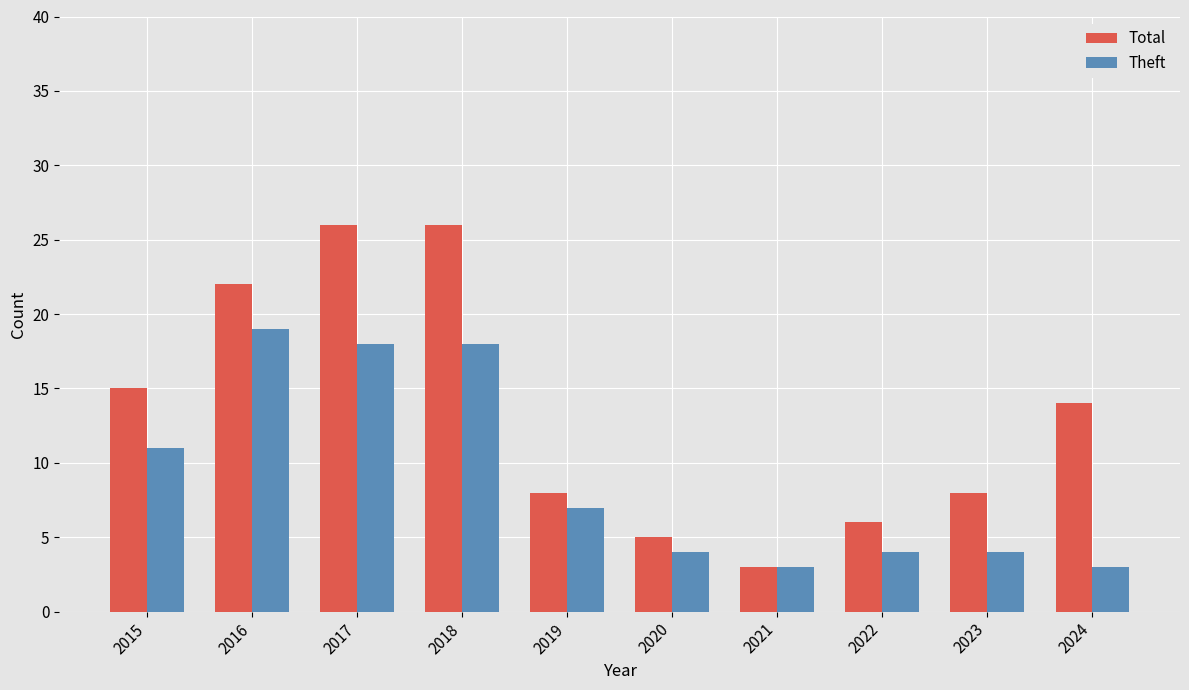

What is the average value of the Theft series?

9